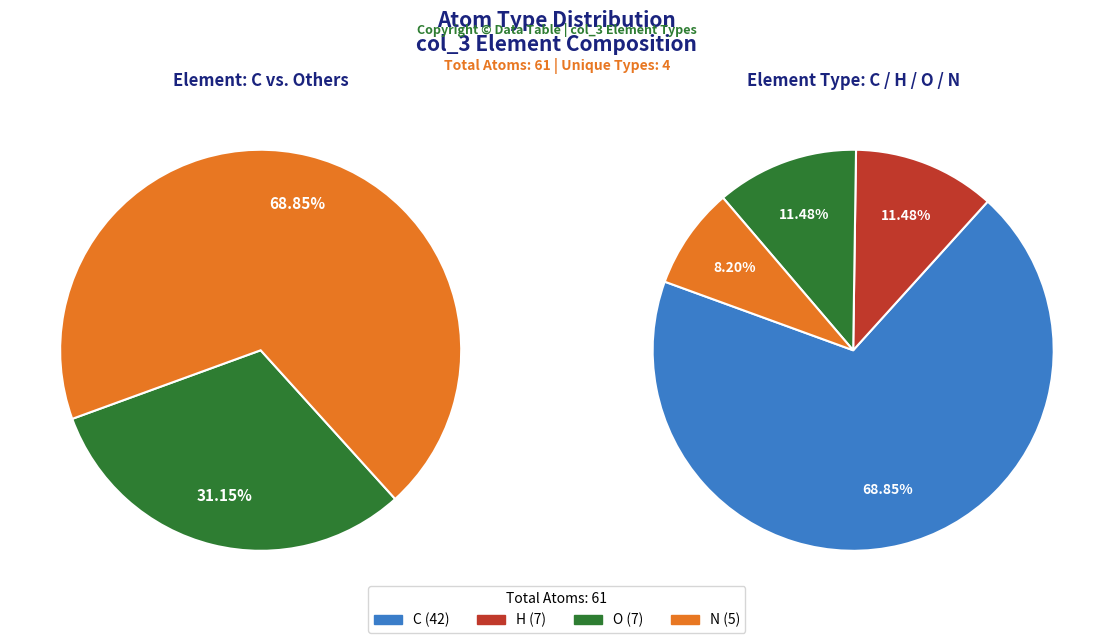

Rank the categories by value from lowest to highest.

N, H, O, C